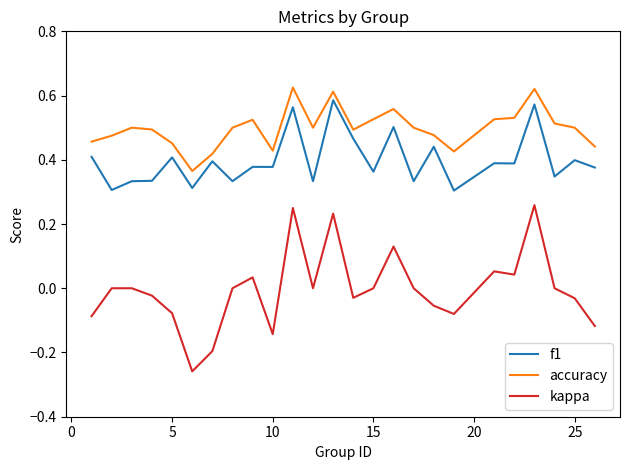

Which series has the largest range (max minus min)?

kappa